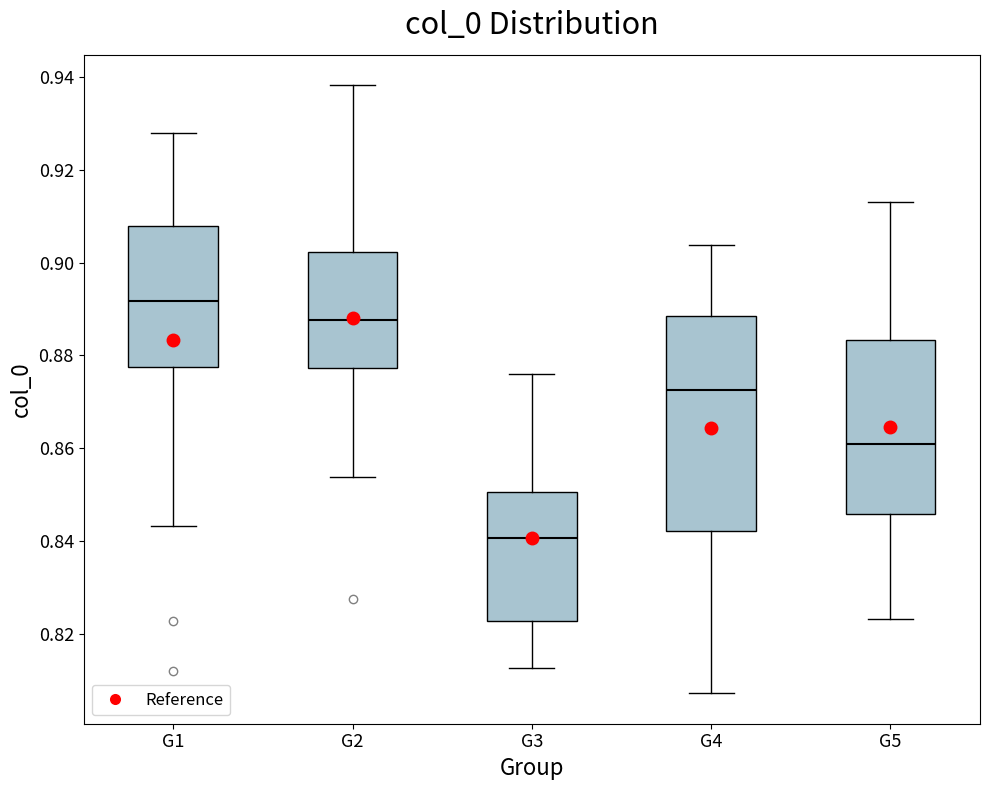

Comparing the boxes themselves (not the whiskers), which one is the tallest?

G4